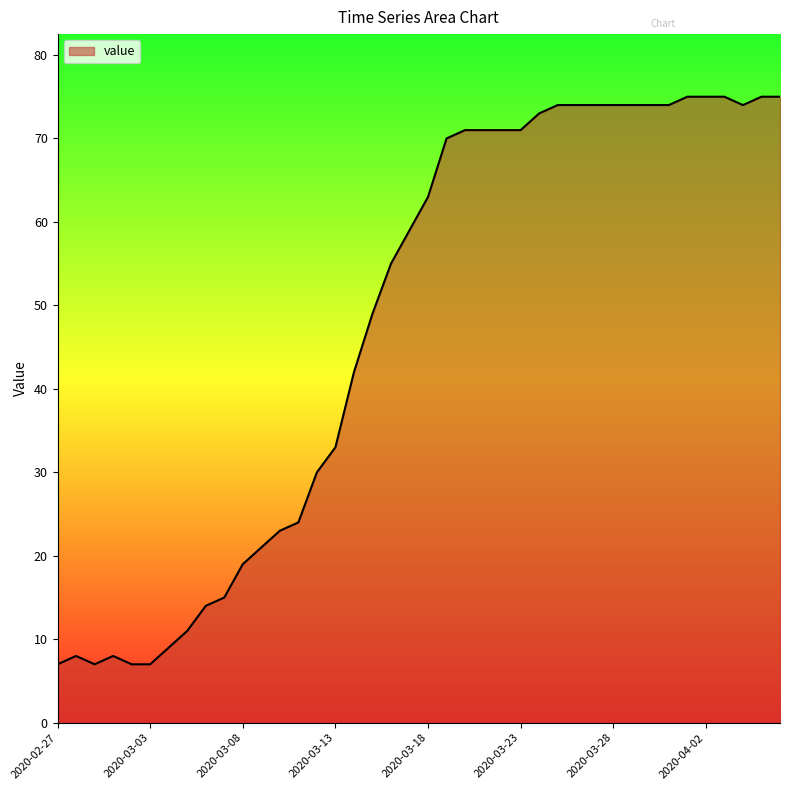

What is the difference between the maximum and minimum values?

68